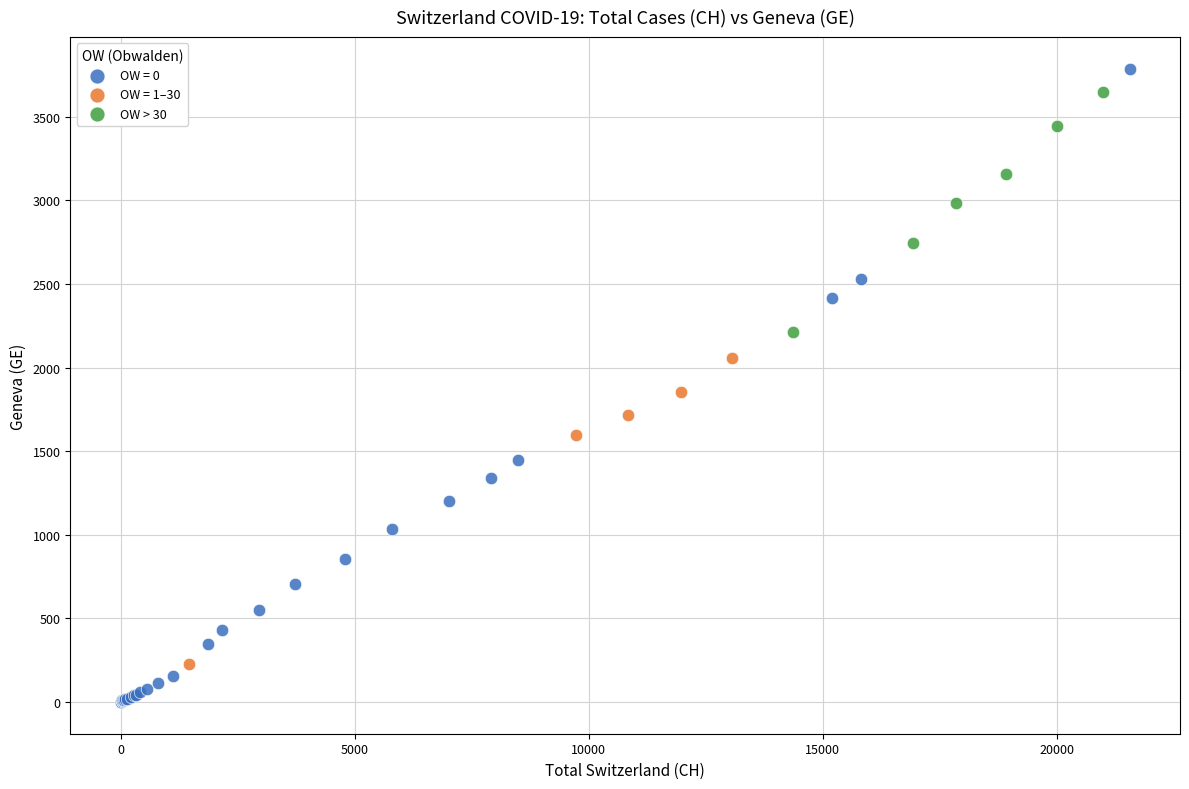

Which series reaches the minimum Y coordinate?

OW = 0